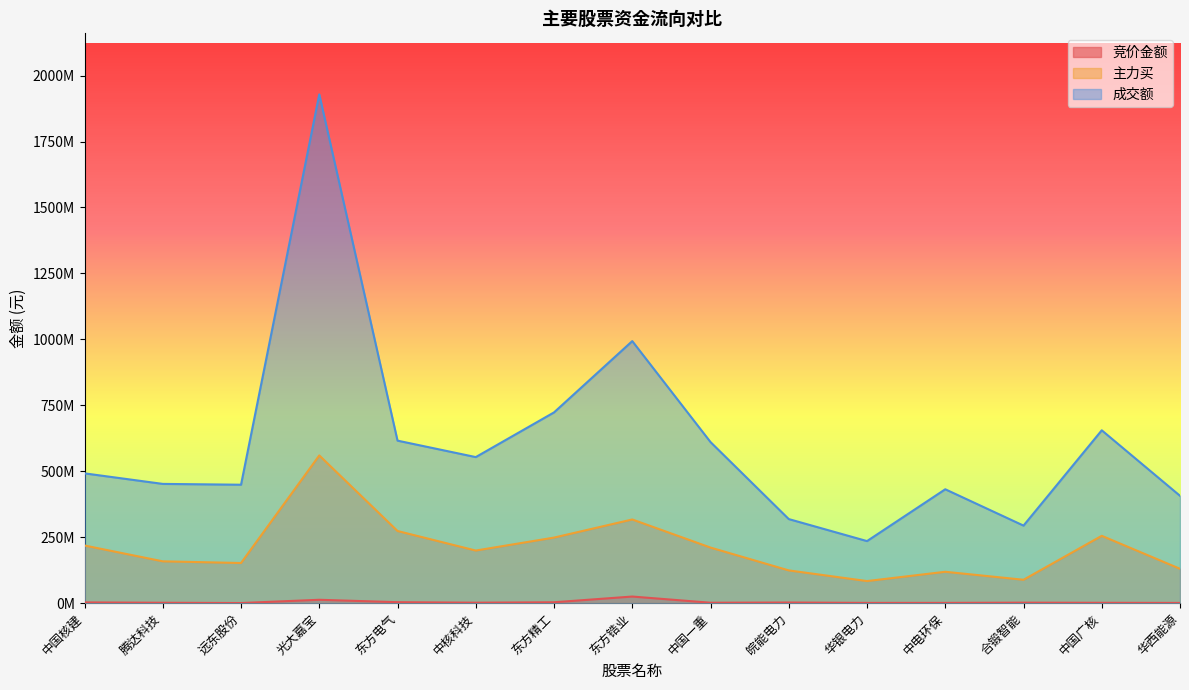

Is it true that 成交额 equals 161674790 at 中国一重?

False